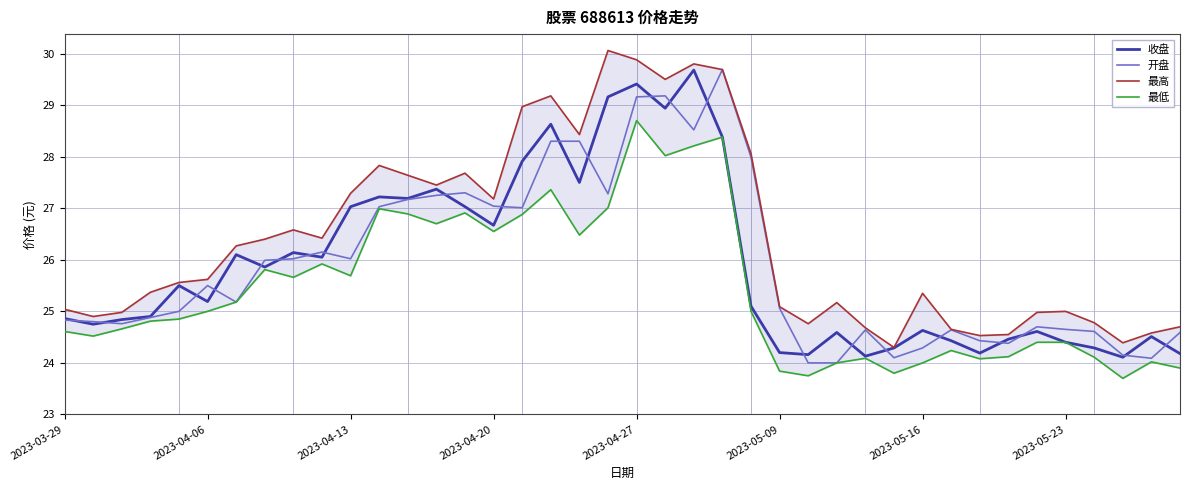

How many data points in 最低 are less than 25?

20